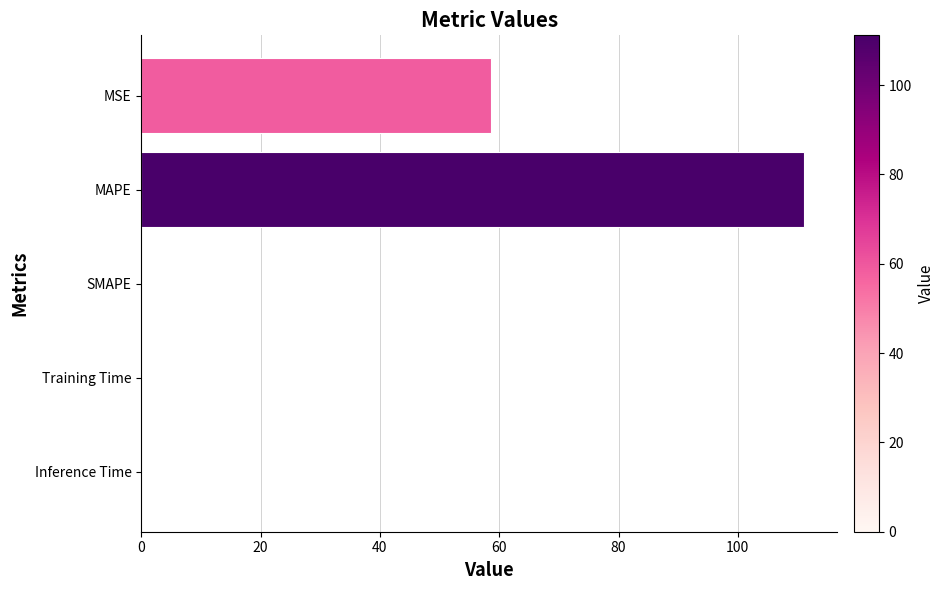

Does the chart contain stacked bars?

No